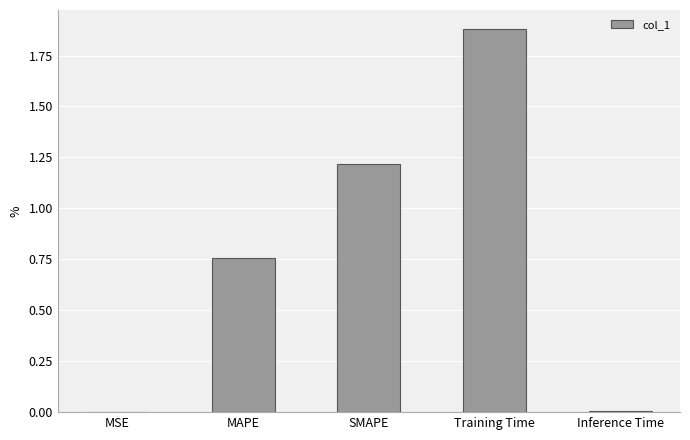

Approximately how many times larger is the value at MAPE compared to SMAPE?

0.6